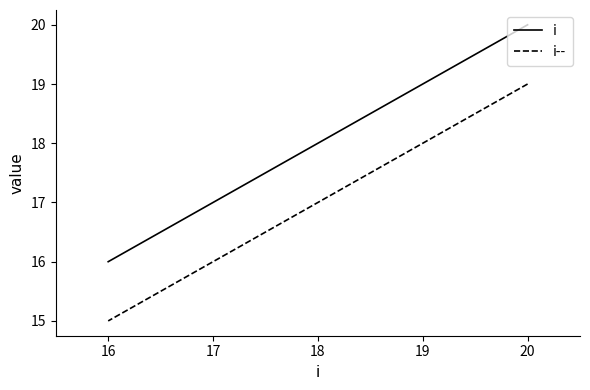

What is the smallest value displayed?

15